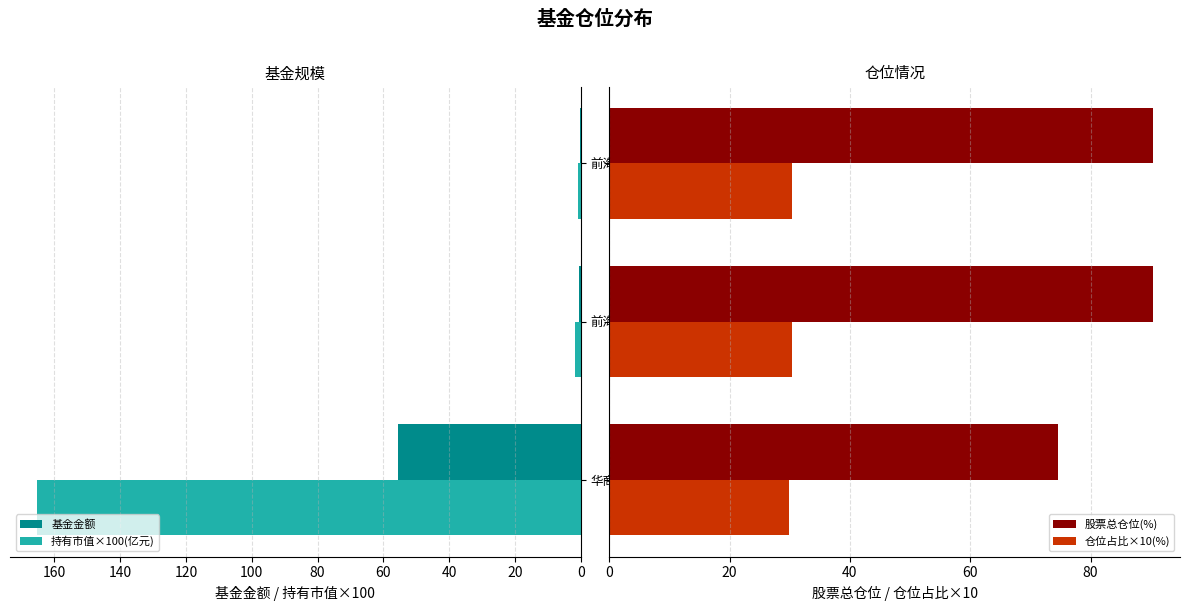

What is the highest value of the 仓位占比×10(%) series?

30.4